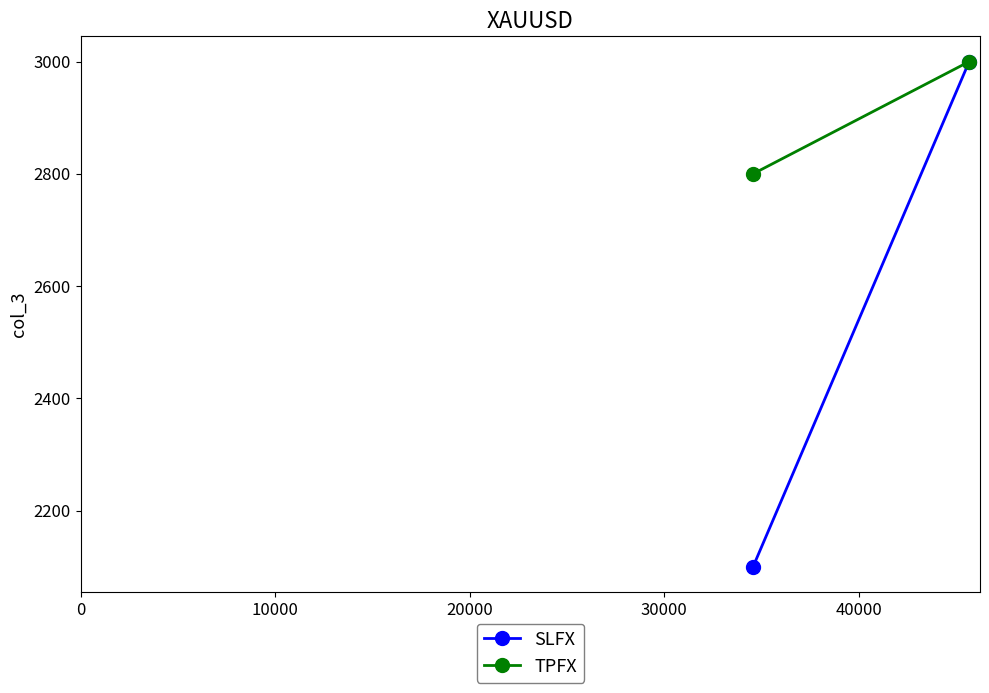

What is the lowest value of the SLFX series?

2100